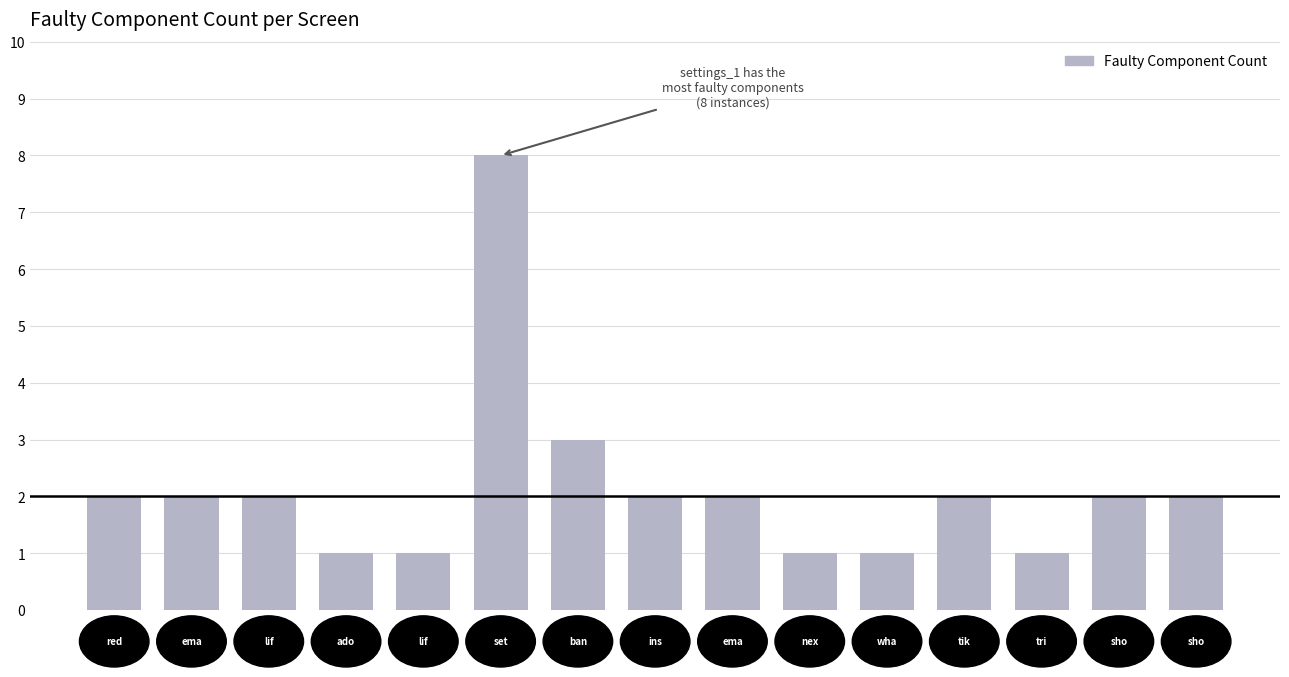

What is the difference between the maximum and second lowest values?

7